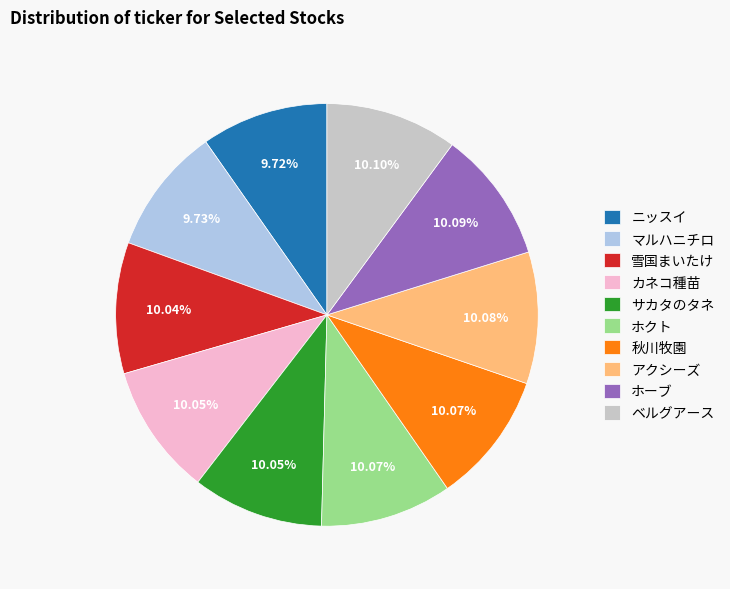

Combined, do アクシーズ and ホーブ account for over 50%?

No